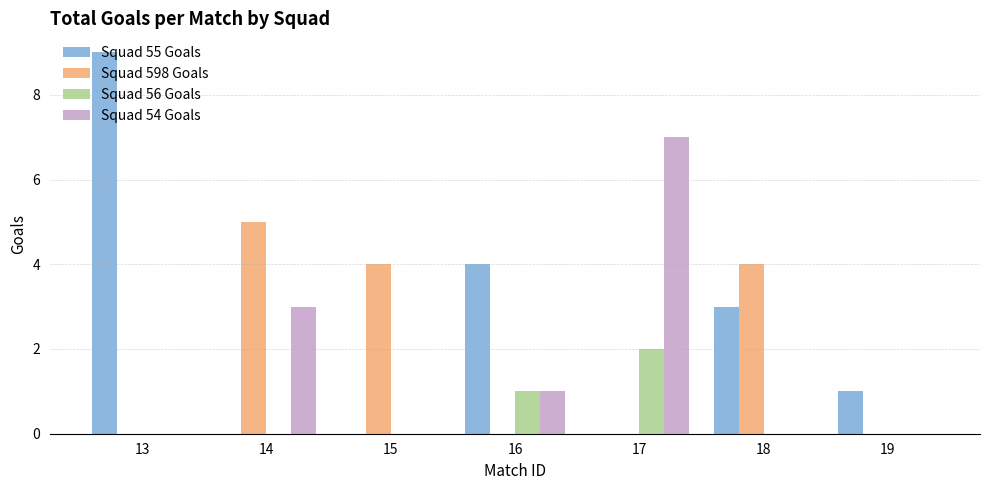

What is the total value across all series at 13?

9